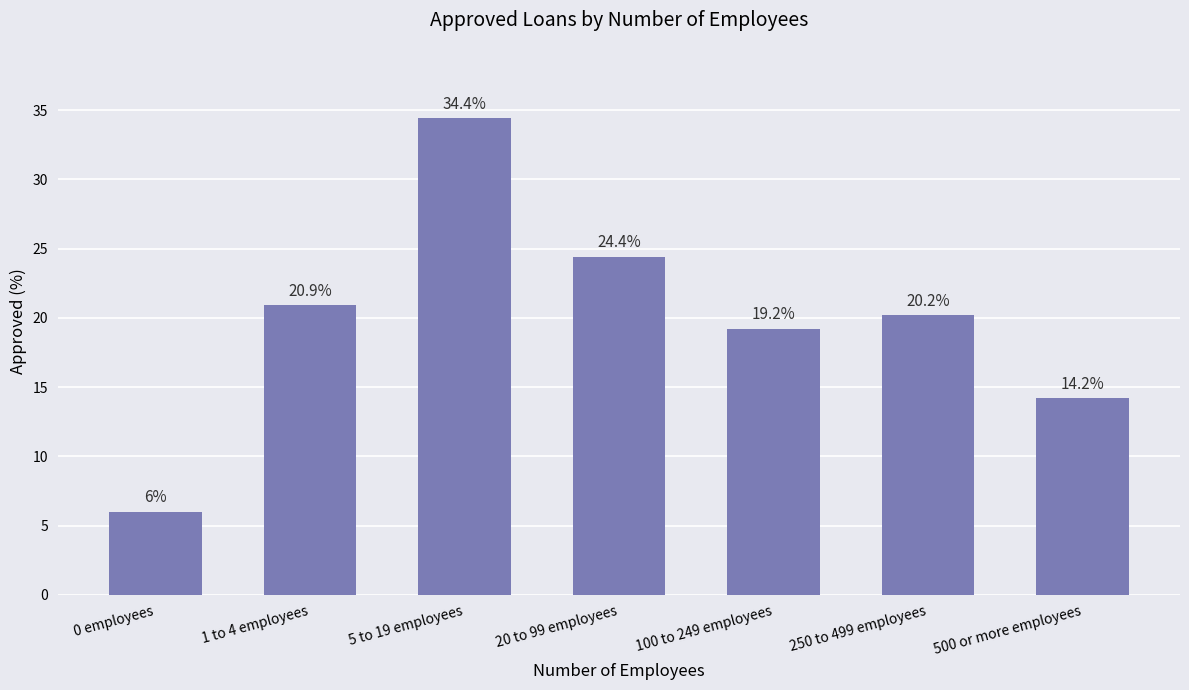

What is the smallest value displayed?

6.0